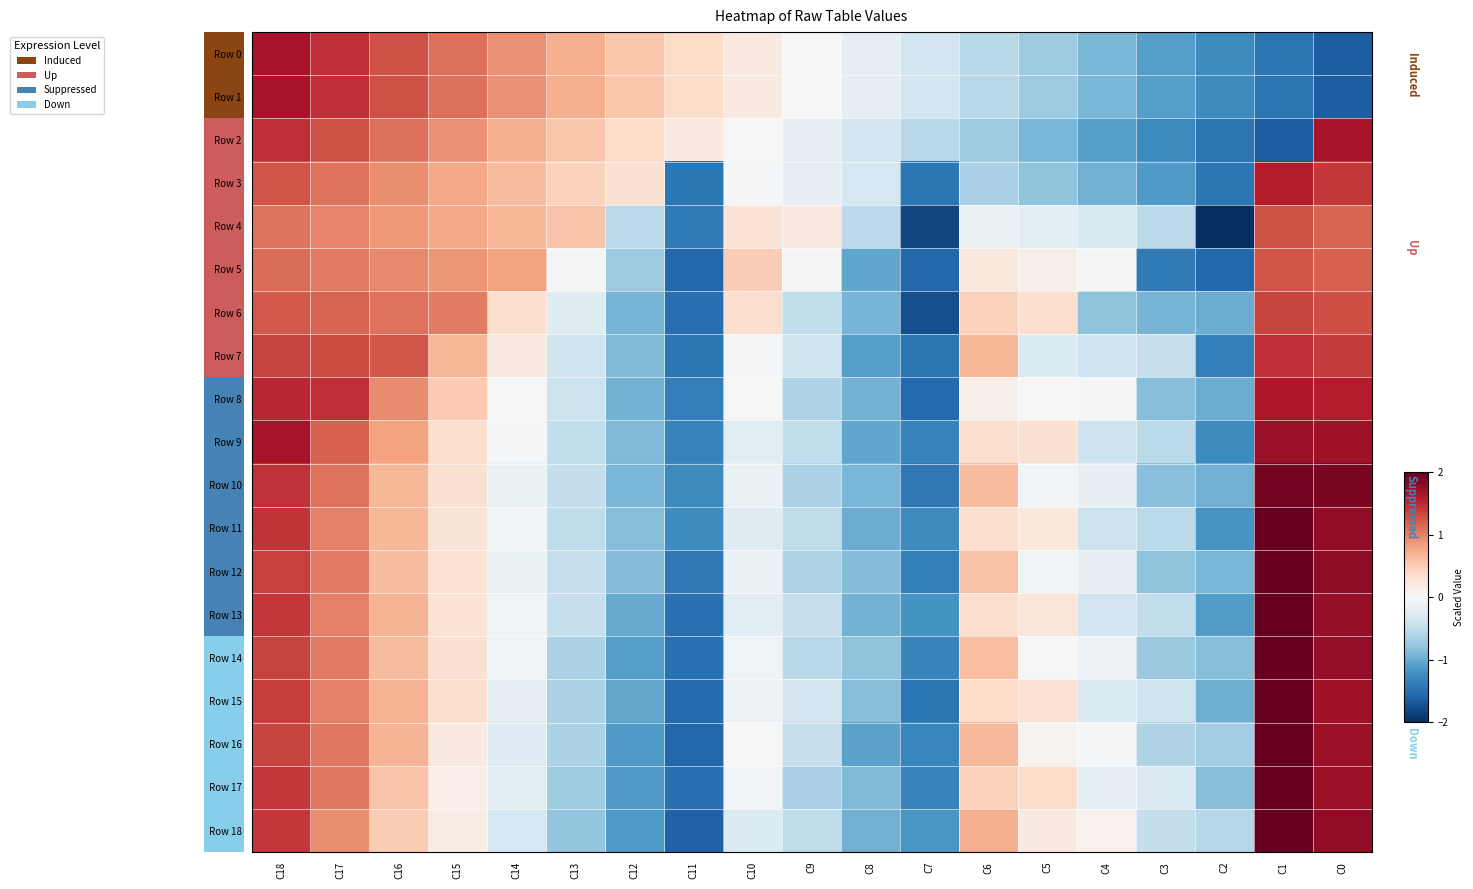

Which series has the largest total across all categories?

Row 13